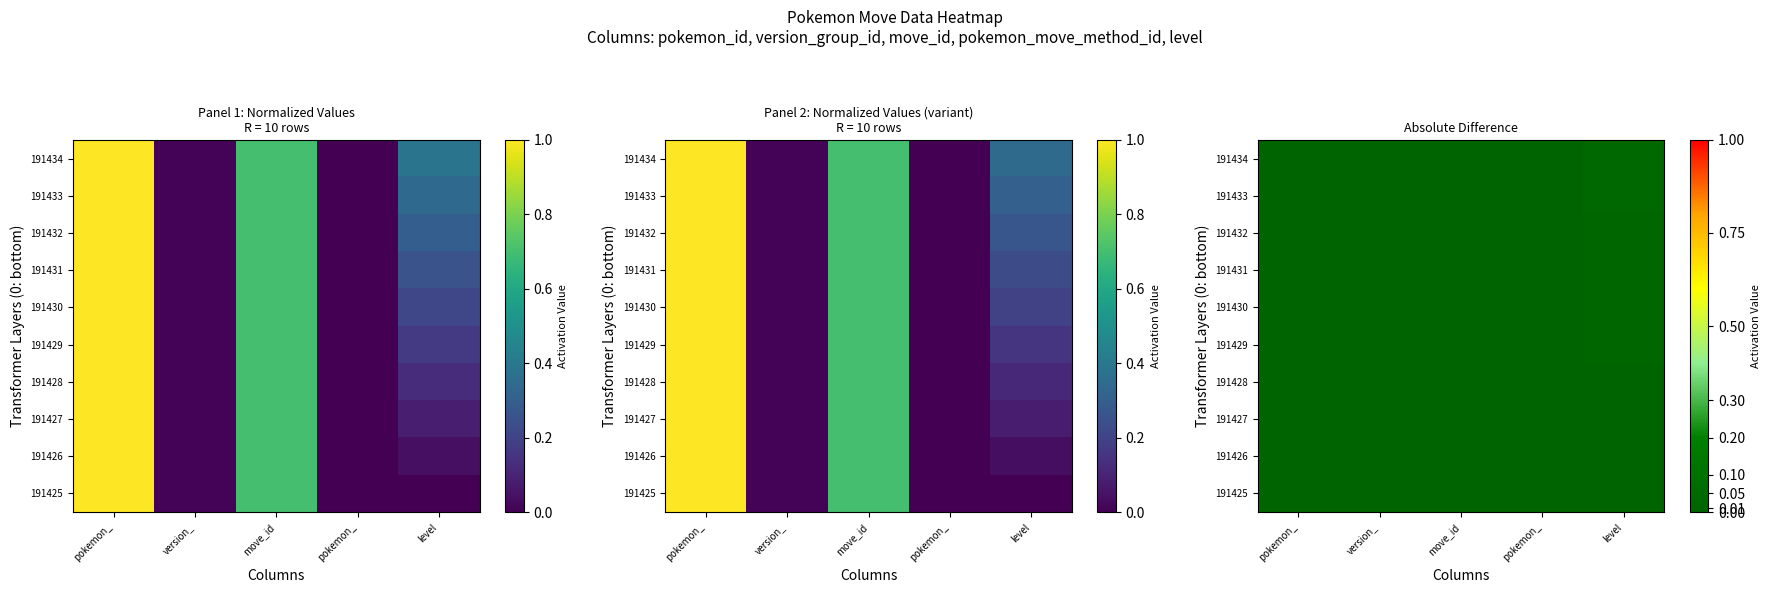

Rank the series at version_ from highest to lowest value.

191425, 191426, 191427, 191428, 191429, 191430, 191431, 191432, 191433, 191434